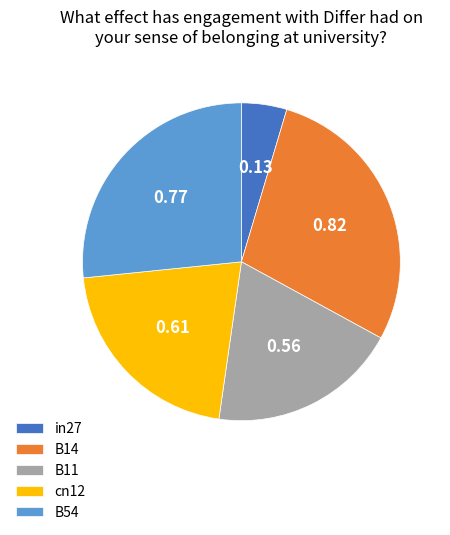

Does any single category account for the majority?

No